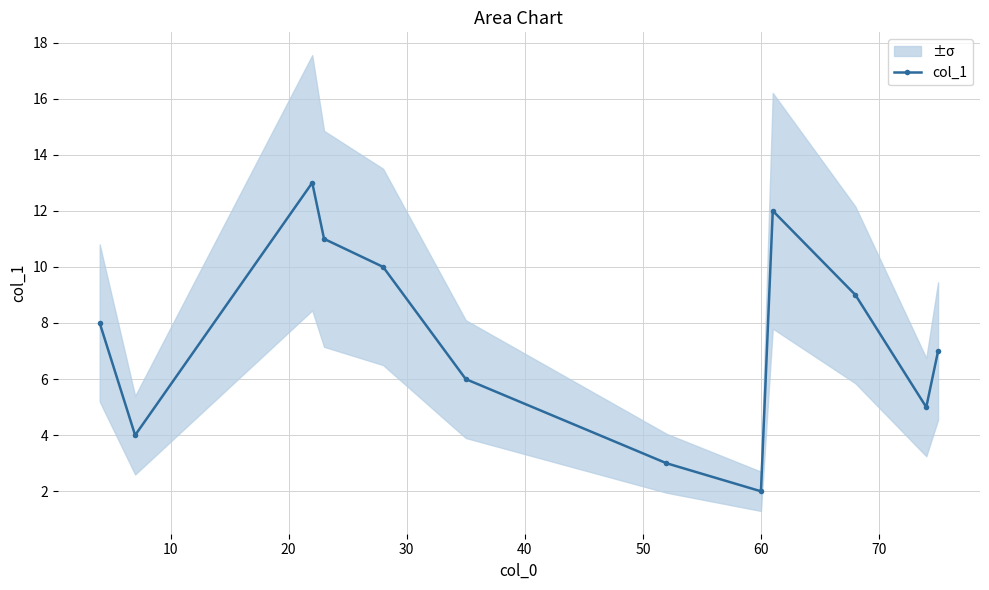

In col_1, how many points are higher than both neighbors (excluding endpoints)?

2